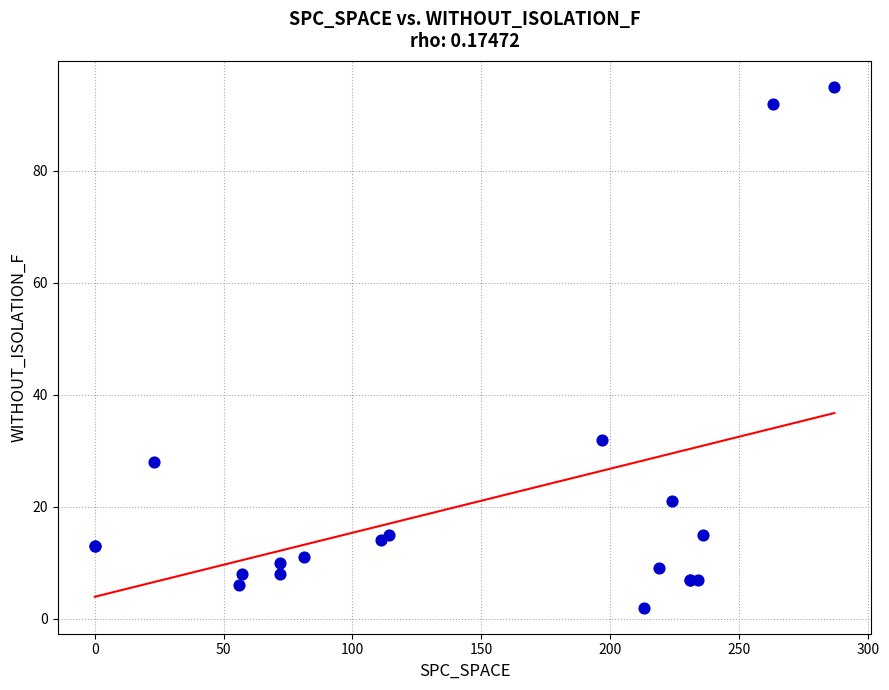

What Y value in the scatter plot is closest to 48?

32